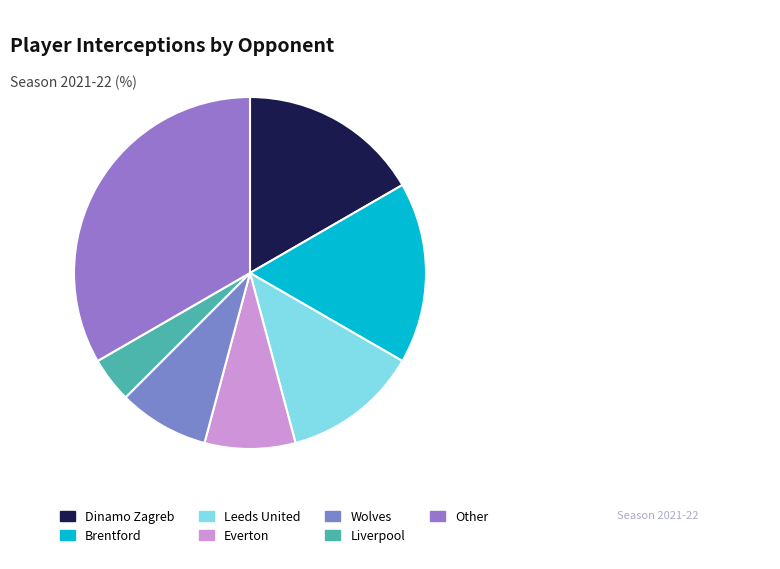

Is it true that Brentford is 5% of the pie?

False